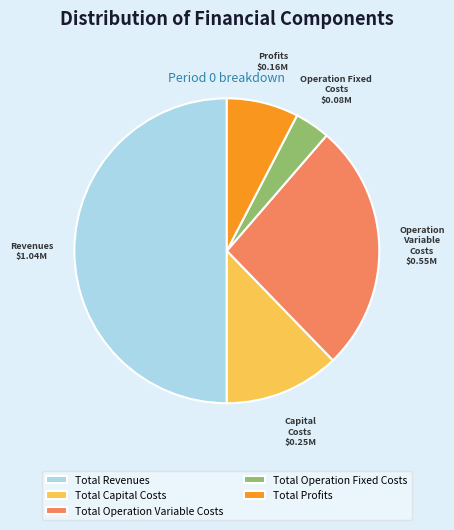

Is the sum of Total Operation Variable Costs and Total Revenues greater than half?

Yes